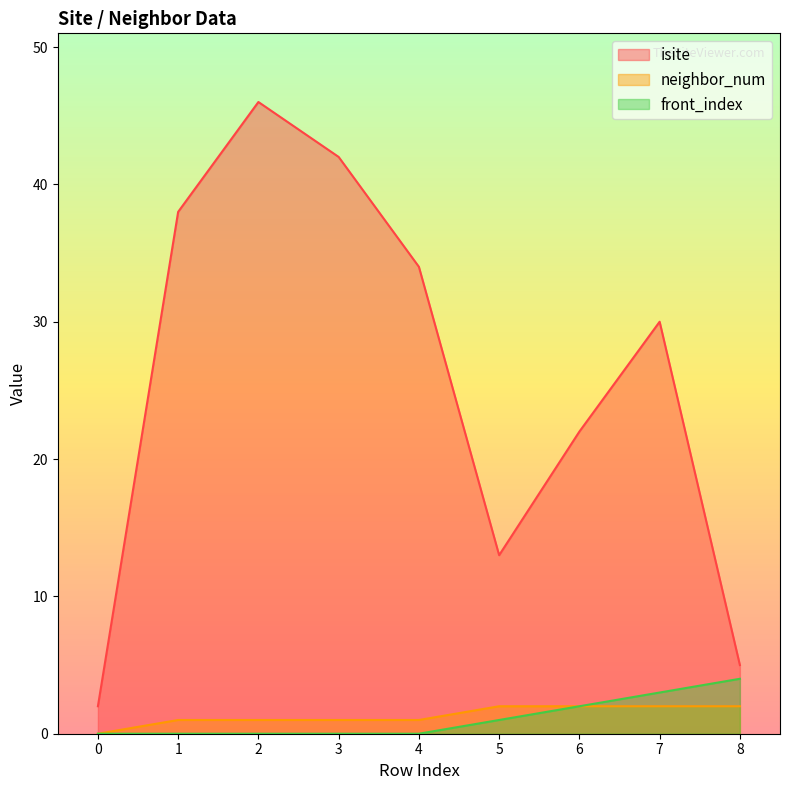

What are all the series names shown in the legend?

isite, neighbor_num, front_index